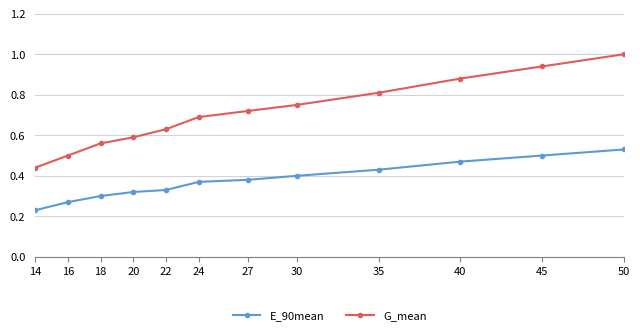

At how many categories does at least one series exceed 0?

12